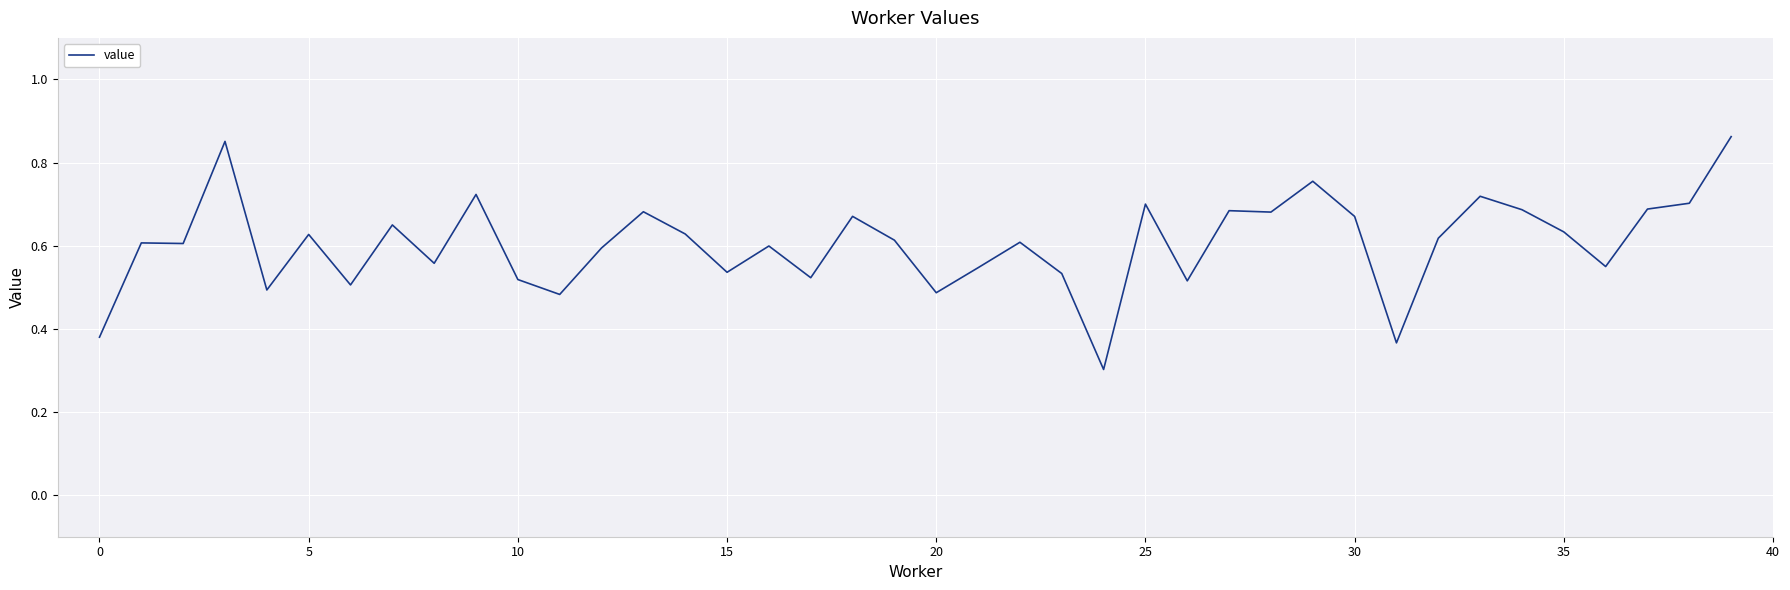

Does the chart have visible grid lines?

Yes